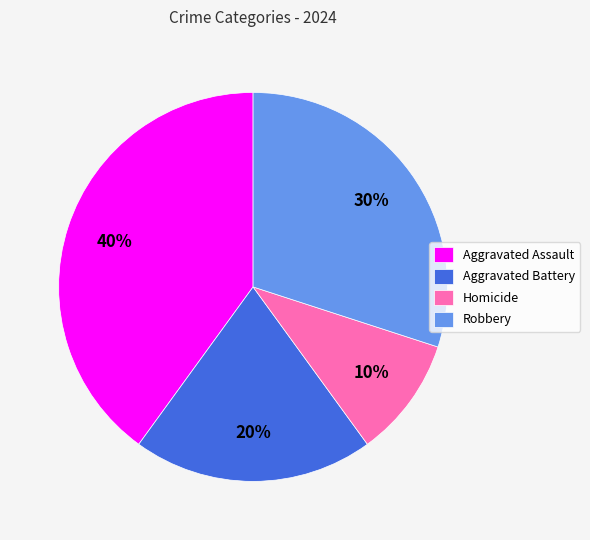

Does any single category account for the majority?

No